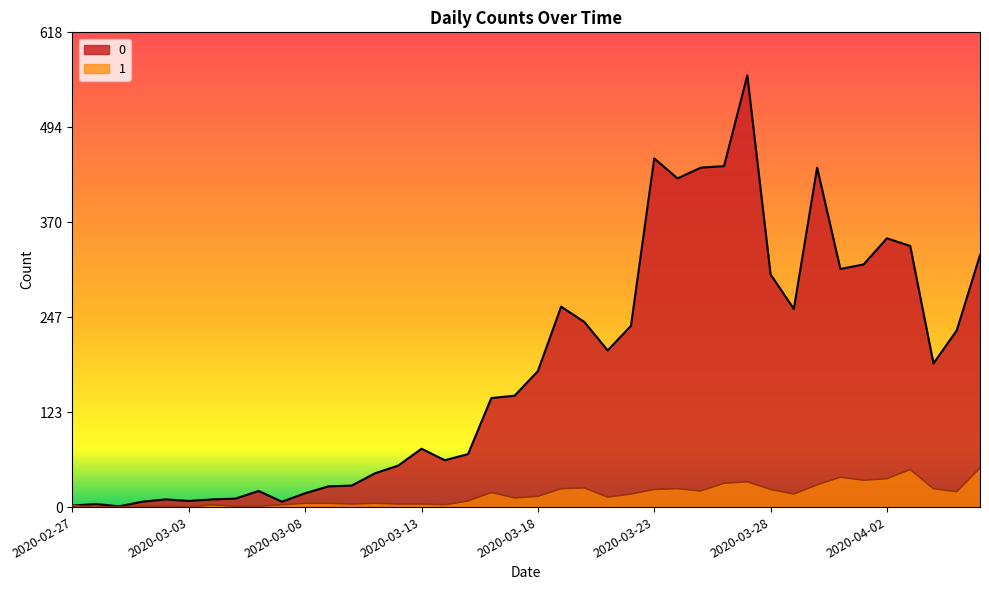

How many lines are shown in the chart?

2